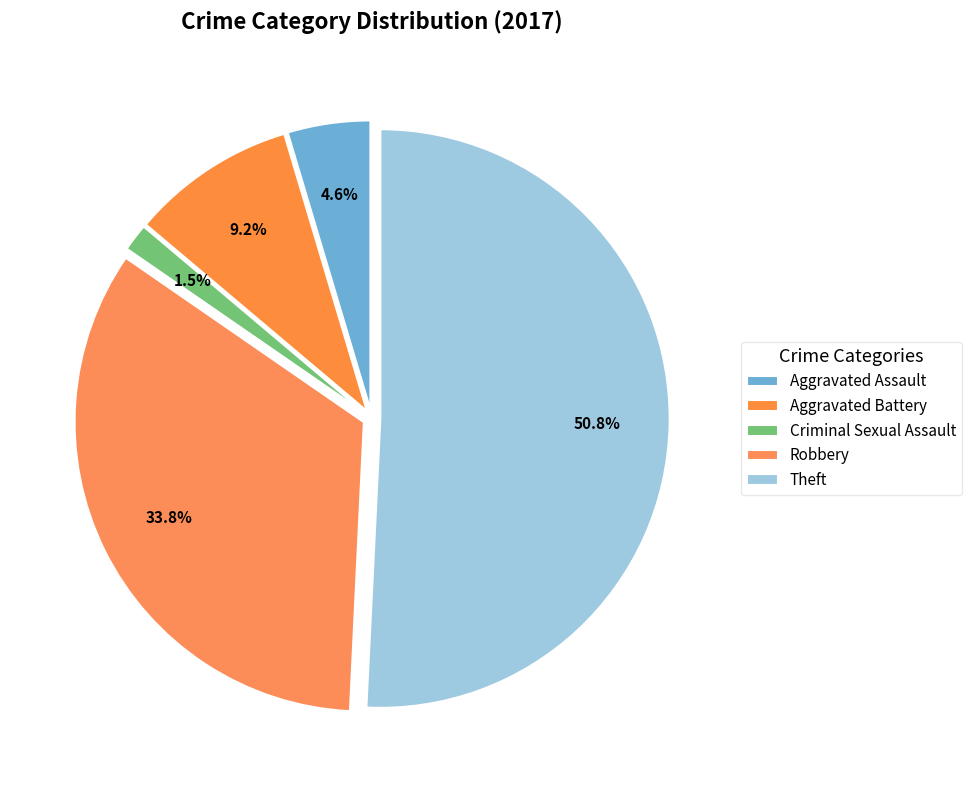

What is the smallest slice in the pie chart?

Criminal Sexual Assault